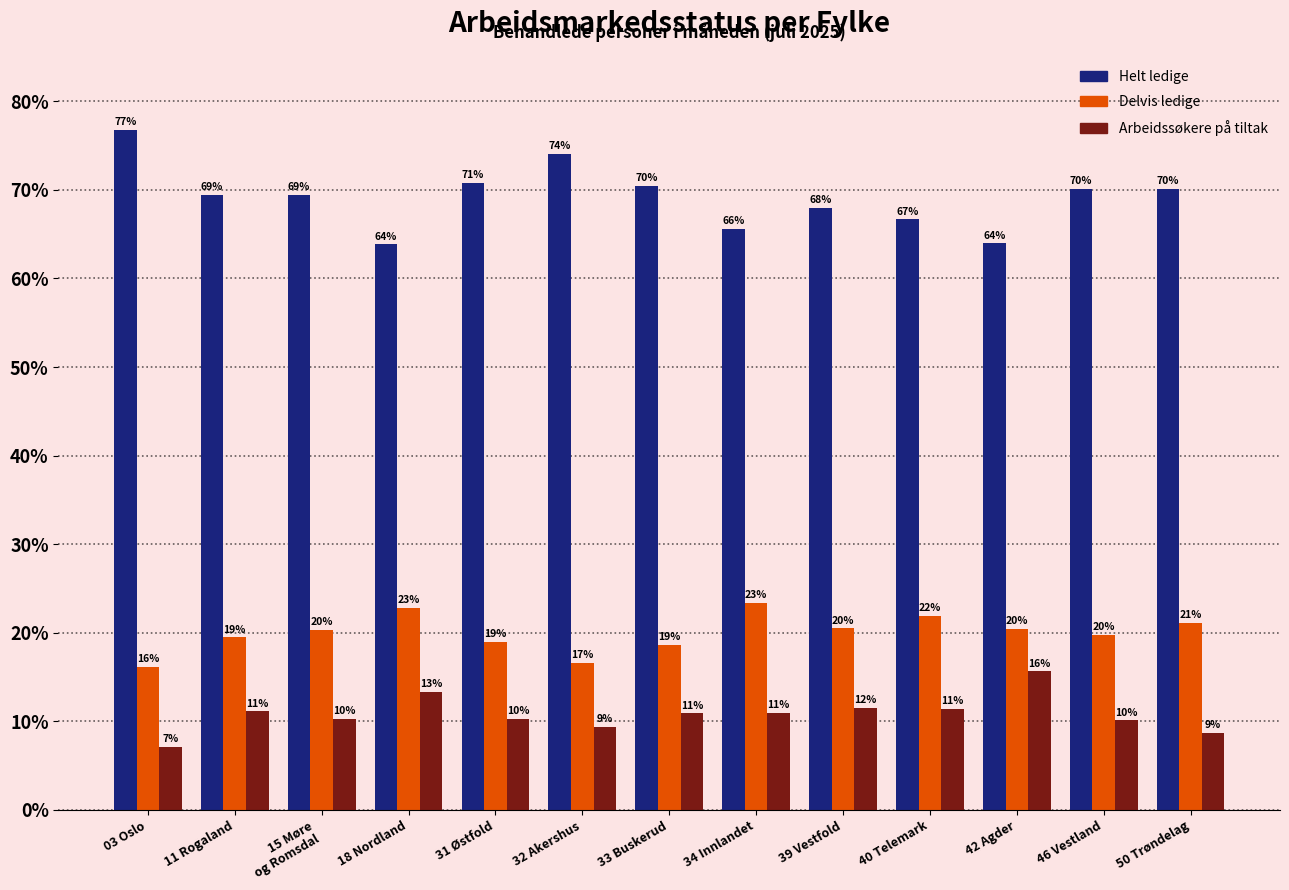

What are all the series names shown in the legend?

Helt ledige, Delvis ledige, Arbeidssøkere på tiltak